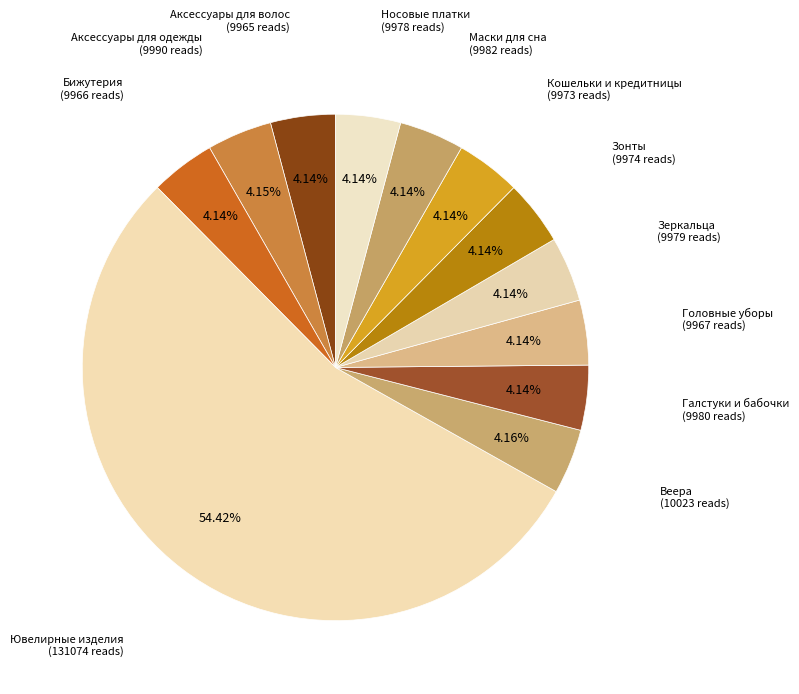

How many slices are in this pie chart?

12